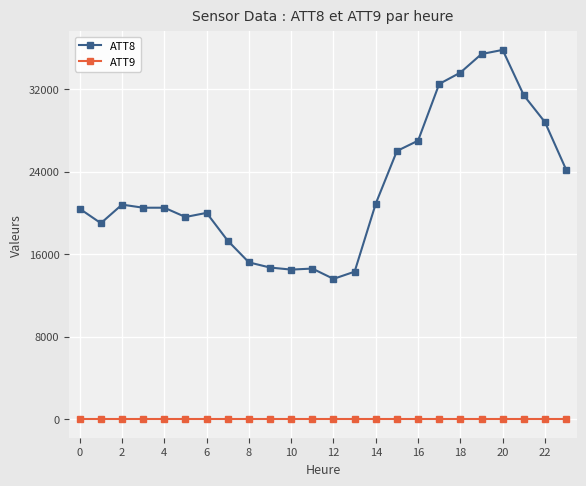

Which series has the largest total across all categories?

ATT8